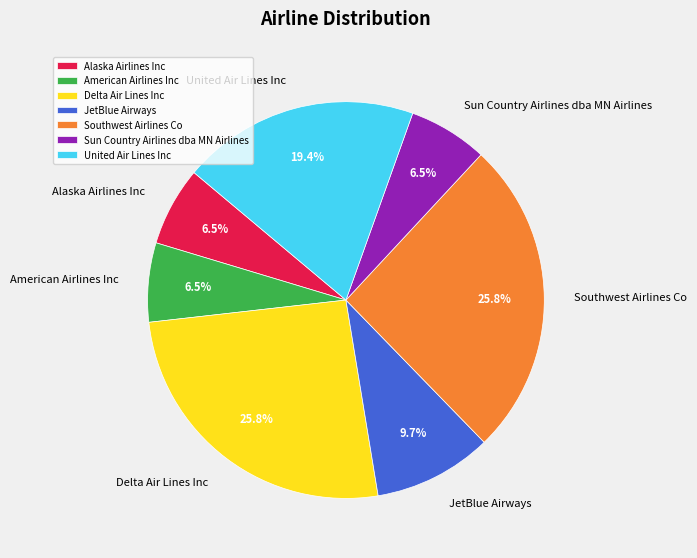

Does any single category account for the majority?

No